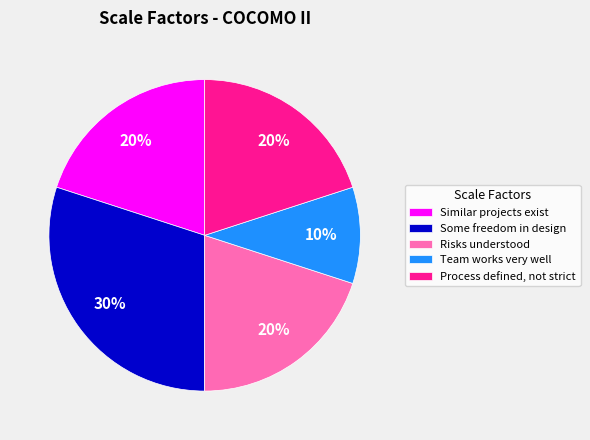

Combined, do Some freedom in design and Team works very well account for over 50%?

No